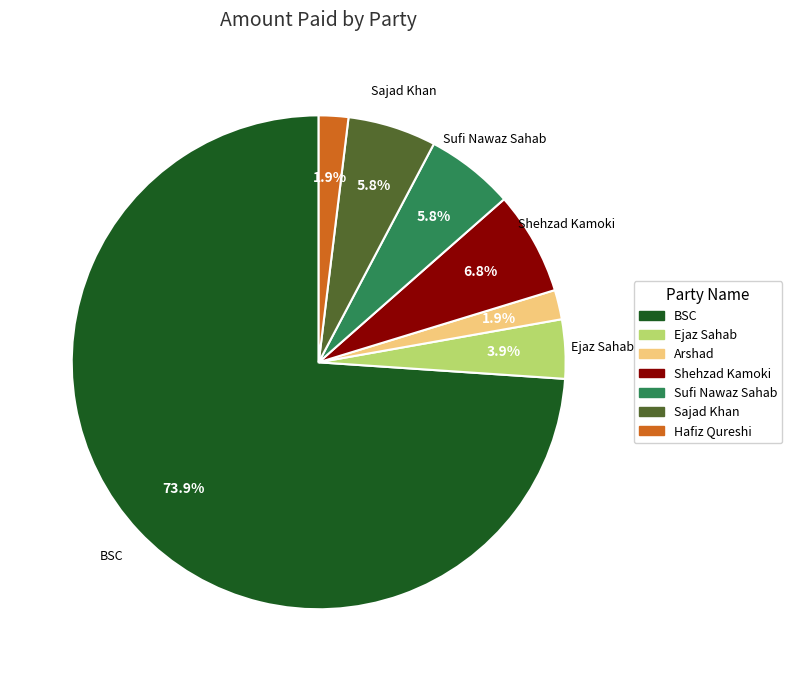

To the nearest percent, what percentage of the pie is Sajad Khan?

6%